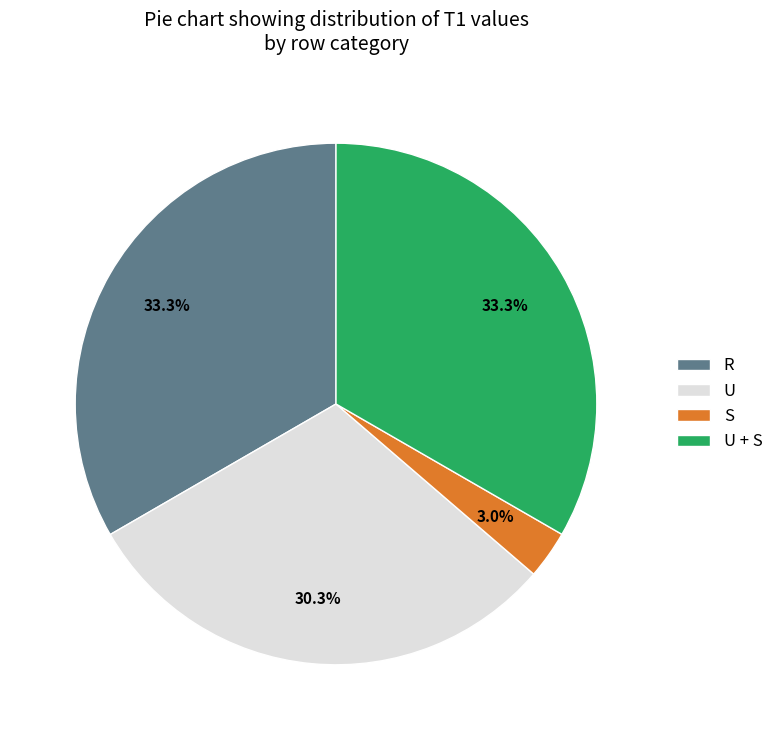

Is there any slice that represents more than half of the pie?

No